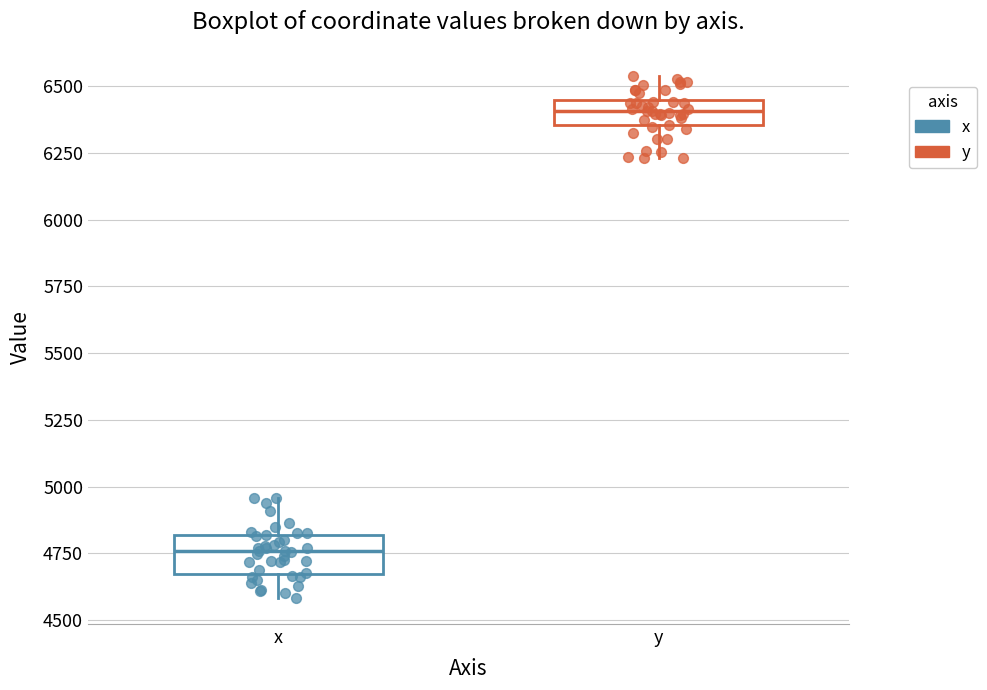

Reading left to right, read every box against the y-axis: the position of its median line, the range the box covers, and the ends of its whiskers. The values are not printed on the chart, so give them approximately, as read against the axis.

x: median 4750, box 4650 to 4800, whiskers 4600 to 4950
y: median 6400, box 6350 to 6450, whiskers 6250 to 6550